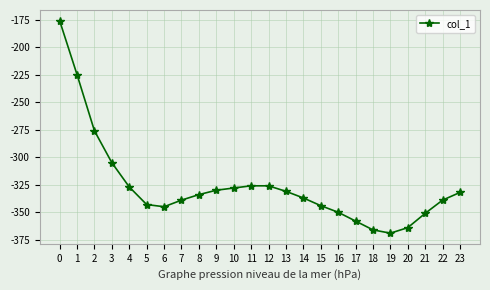

What is the sum of all values?

-7821